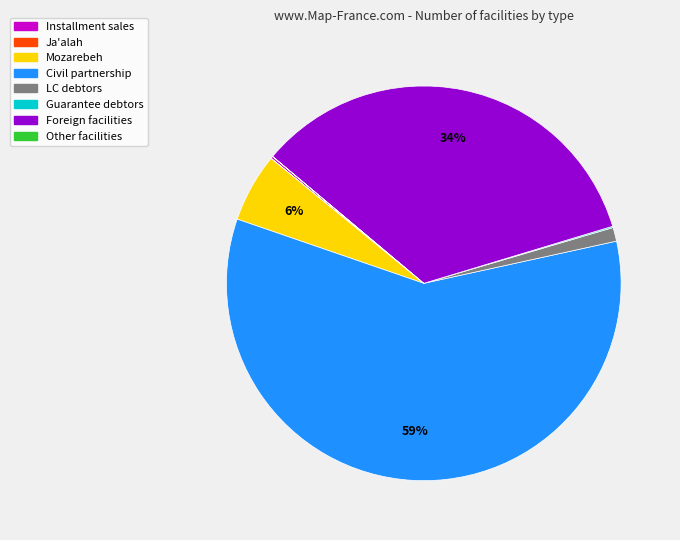

Is there a majority slice in this chart?

Yes